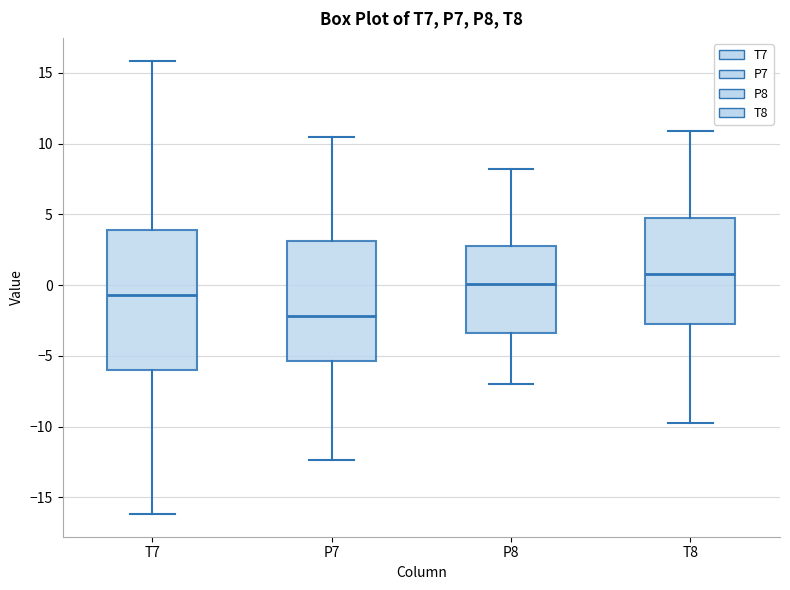

Reading left to right, transcribe this box plot: for each box, give where its median line is, the range the box spans, and where its two whiskers end, as read against the y-axis. The values are not printed on the chart, so give them approximately, as read against the axis.

T7: median -0.5, box -6.0 to 4.0, whiskers -16.0 to 16.0
P7: median -2.0, box -5.5 to 3.0, whiskers -12.5 to 10.5
P8: median 0.0, box -3.5 to 3.0, whiskers -7.0 to 8.0
T8: median 1.0, box -3.0 to 4.5, whiskers -10.0 to 11.0